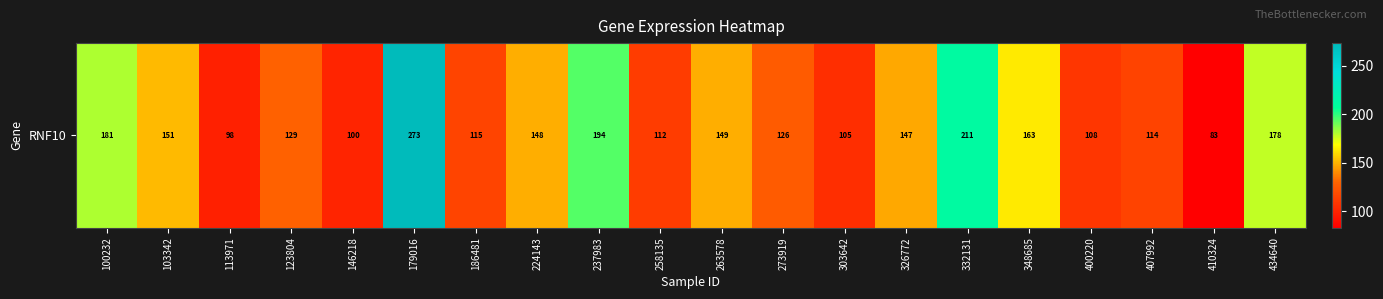

List the labels in order of value, smallest first.

410324, 113971, 146218, 303642, 400220, 258135, 407992, 186481, 273919, 123804, 326772, 224143, 263578, 103342, 348685, 434640, 100232, 237983, 332131, 179016